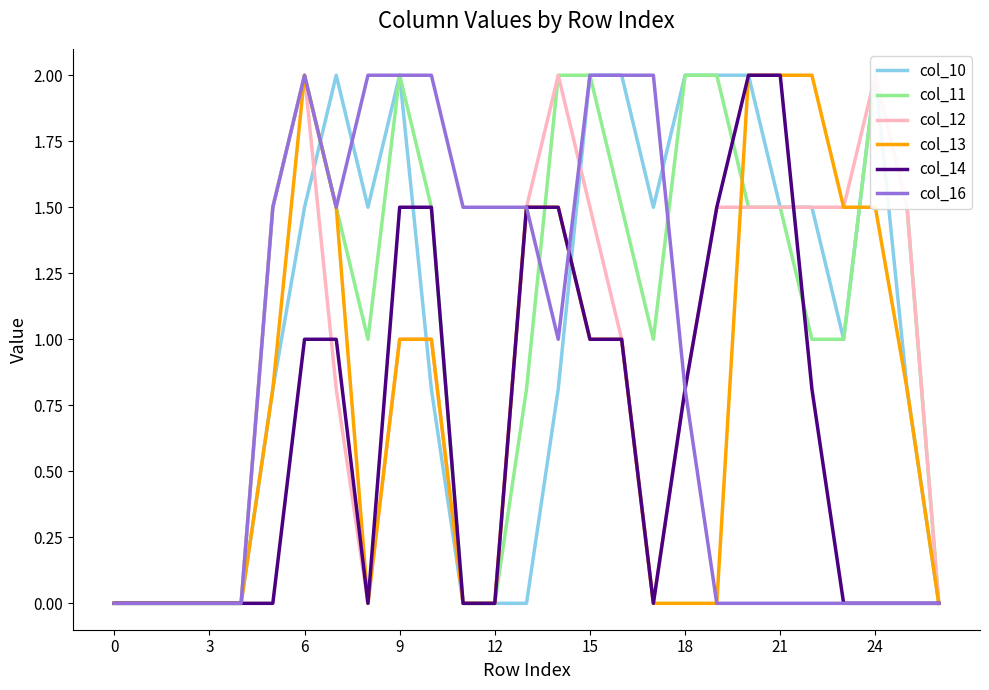

What is the label of the 27th point from the left?

26